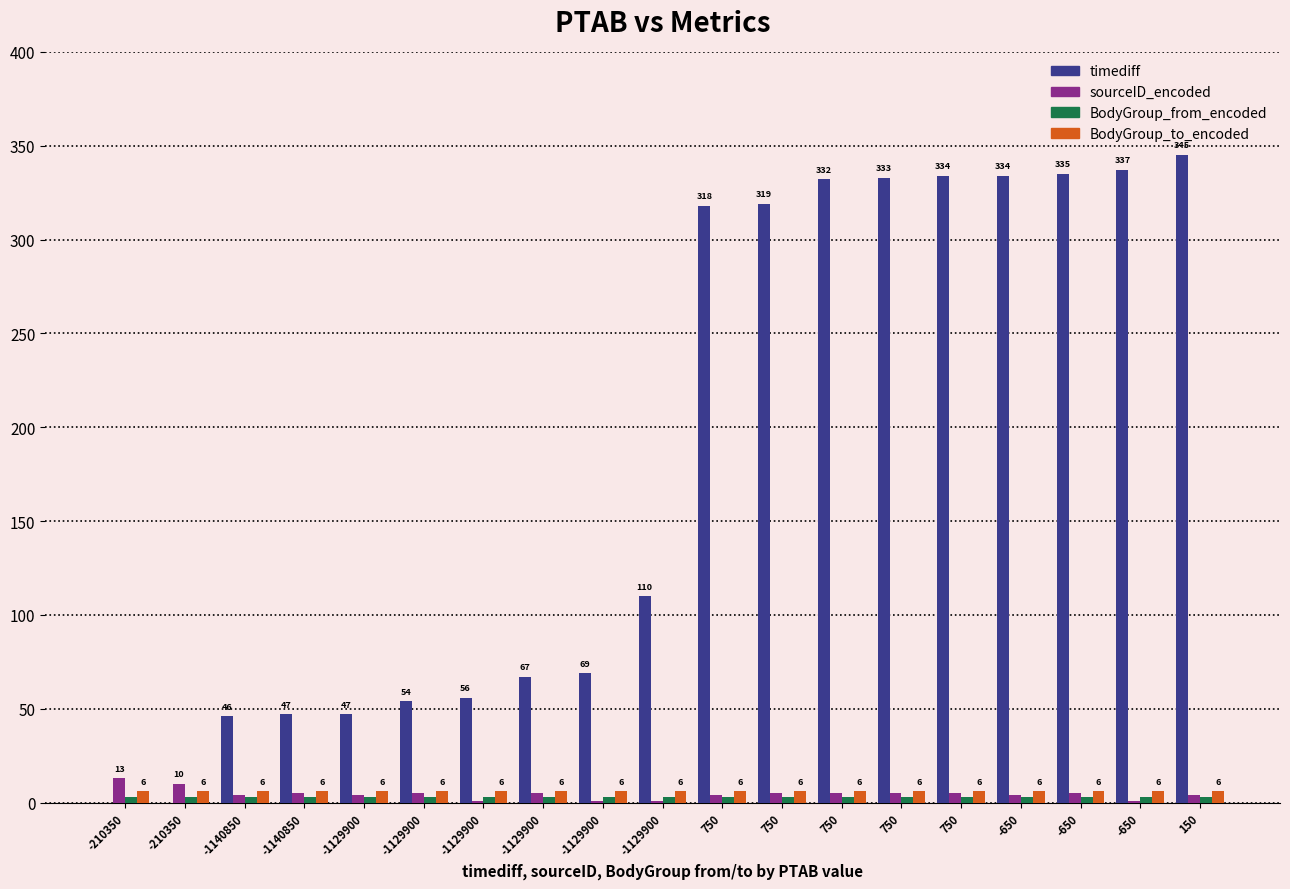

Which series changed the most between -1129900 and 750?

timediff